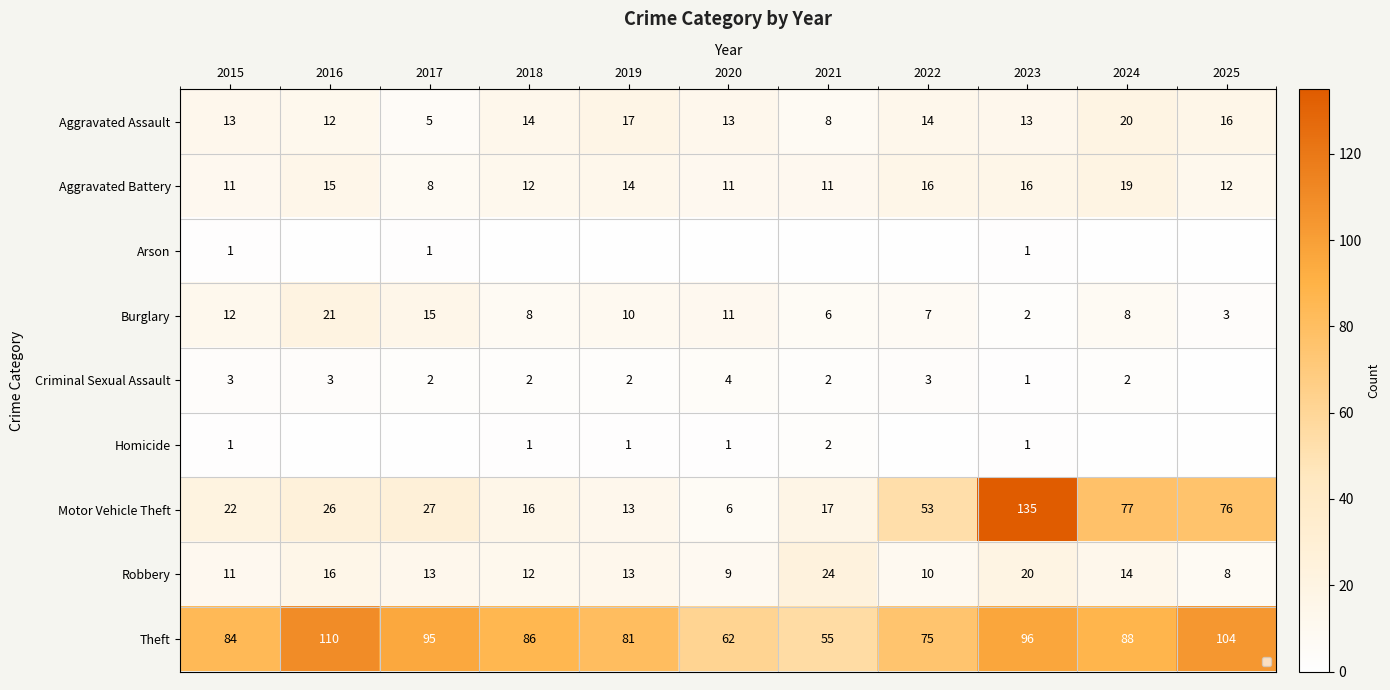

Is it true that Aggravated Battery equals 12 at 2017?

False